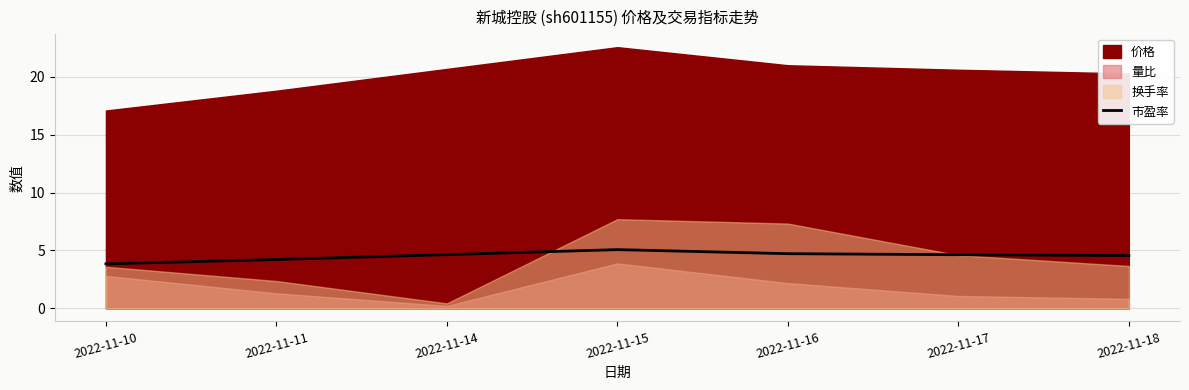

Is it true that 市盈率 equals 4.6 at 2022-11-14?

True